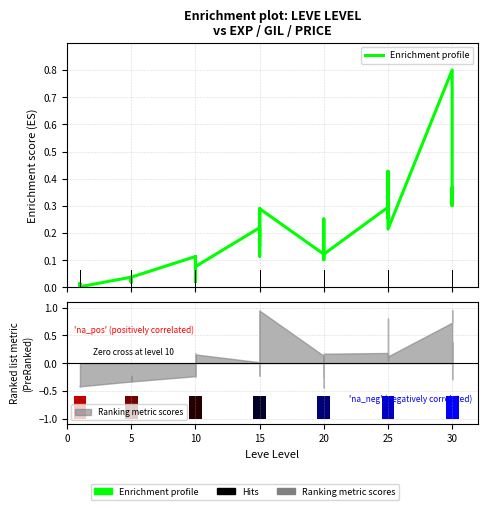

Where is the data nearest to the value 0?

10